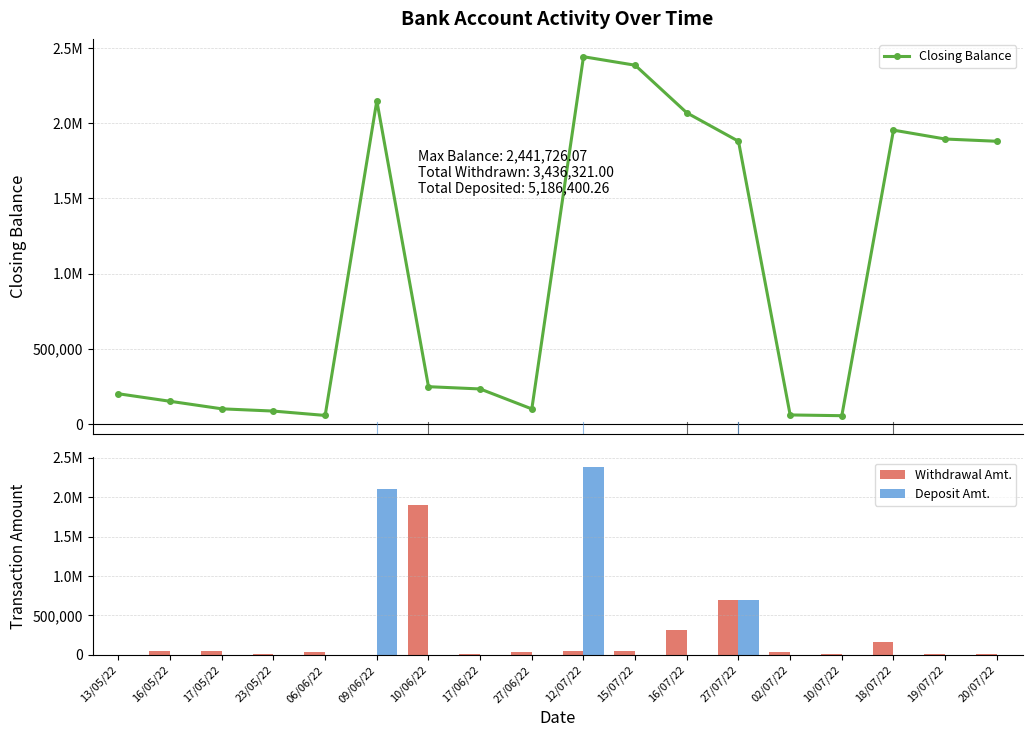

How many values in the Withdrawal Amt. series are below 40000?

9